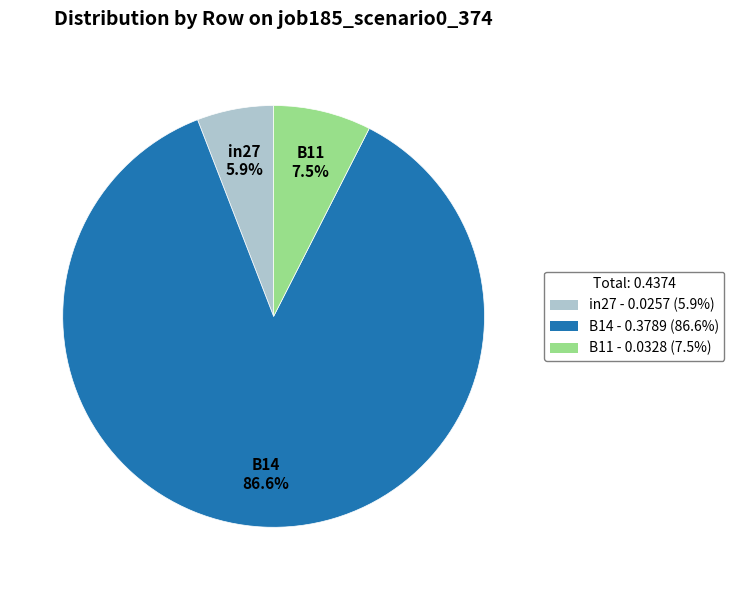

Which category has the biggest portion of the pie?

B14